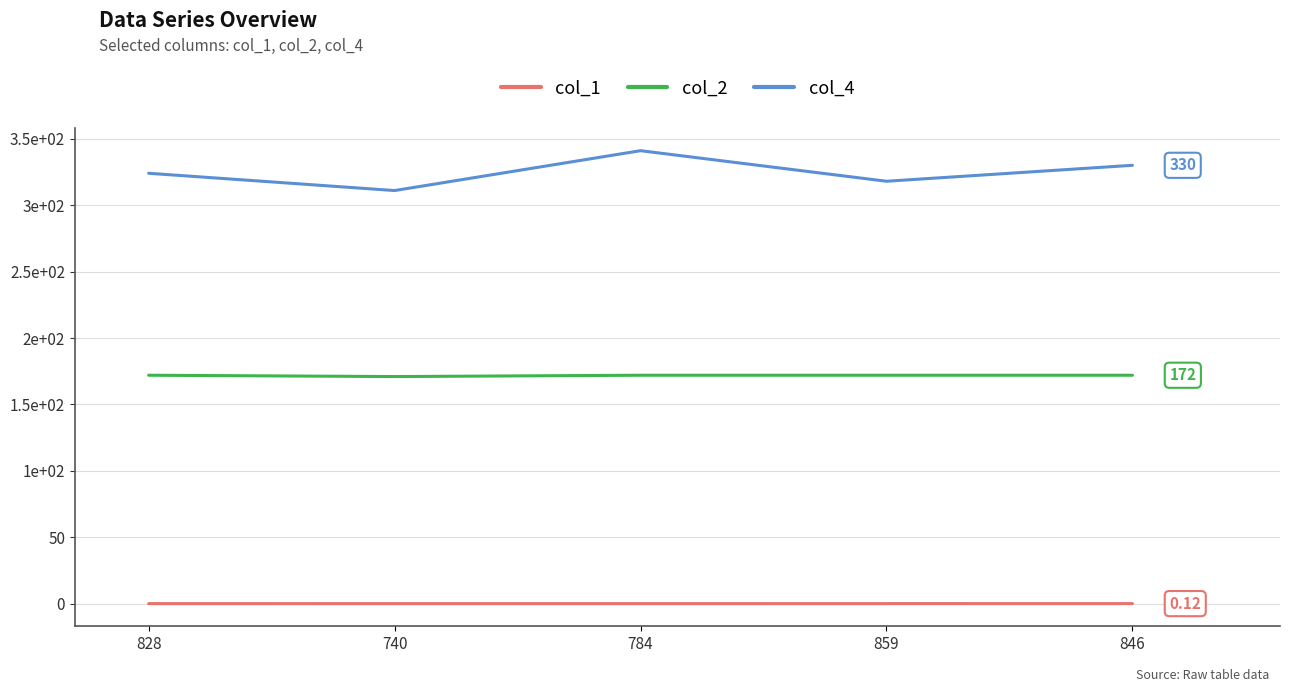

What is the difference between the highest and lowest values at 784?

340.9